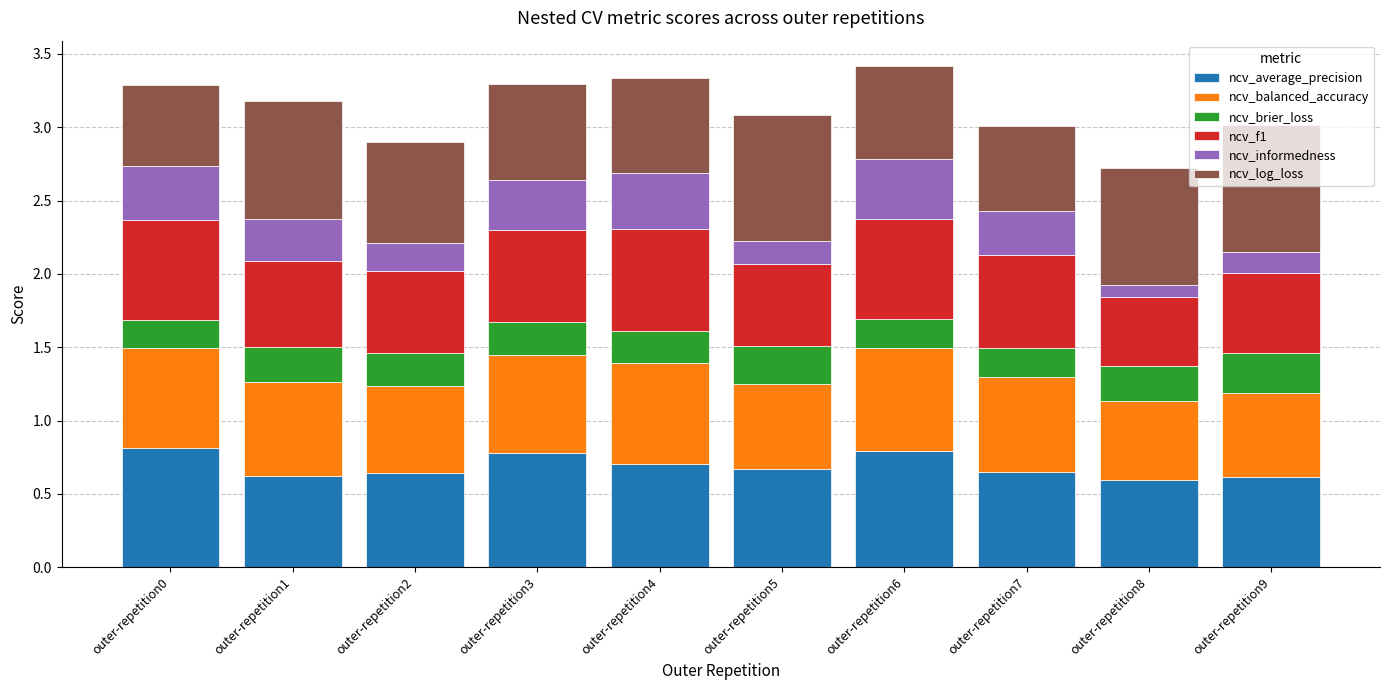

What is the highest value of the ncv_average_precision series?

0.8